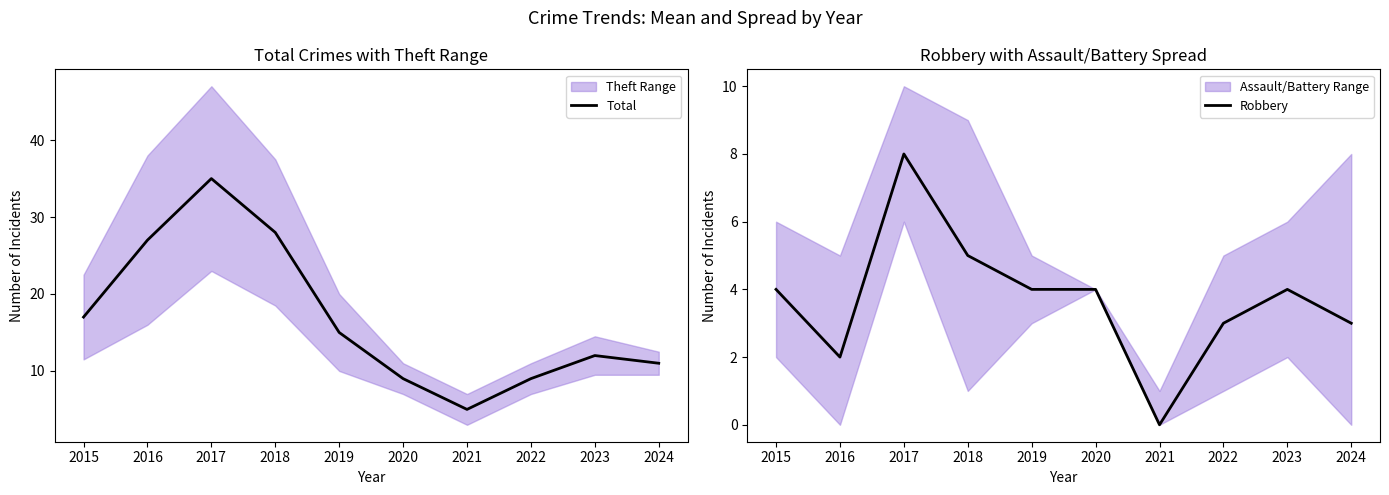

The Robbery series shows -3 at 2021. True or false?

False